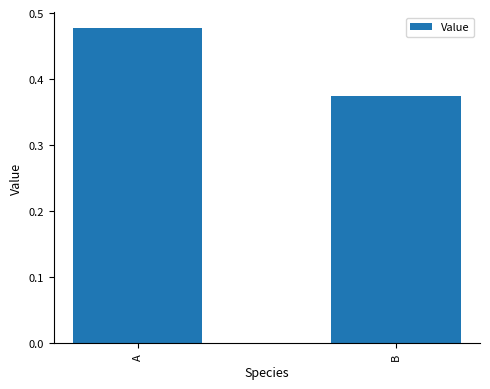

What is the sum of the values at B and A?

0.9